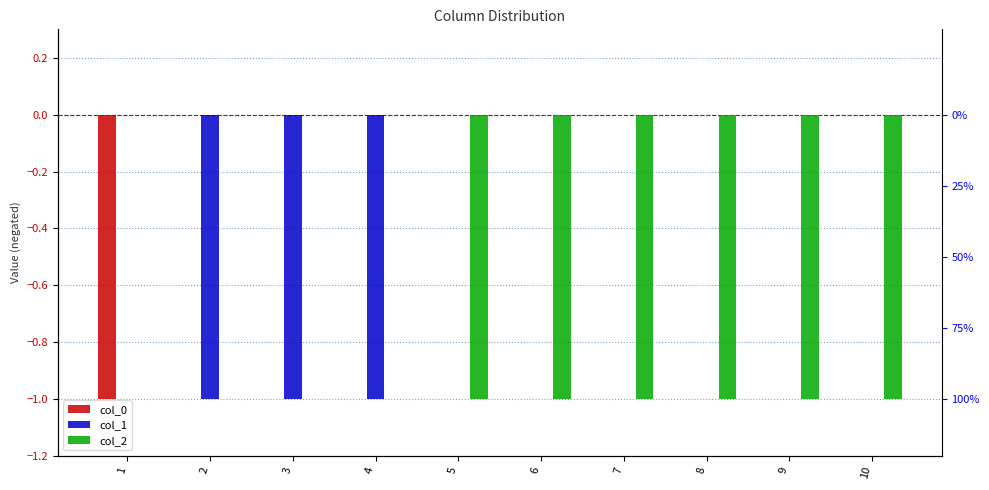

What is the average value of the col_2 series?

-1